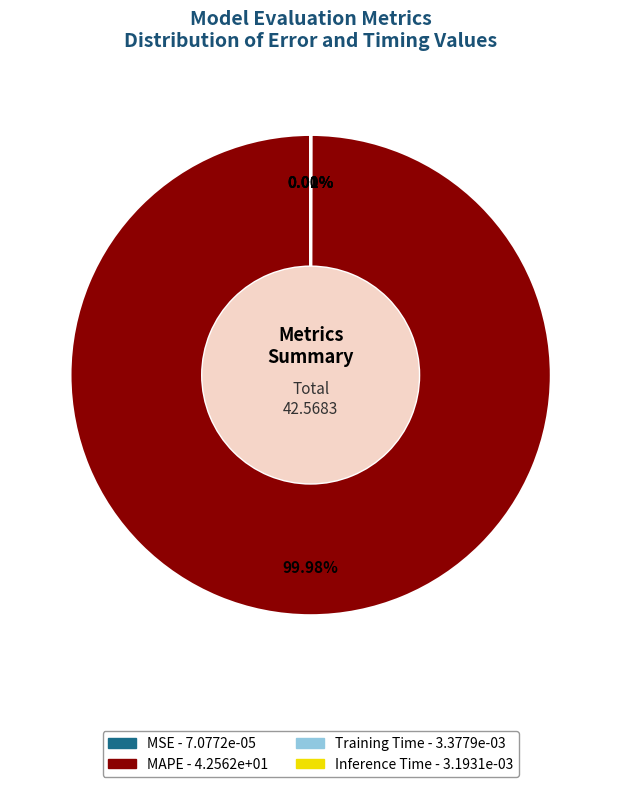

Which category has the biggest portion of the pie?

MAPE